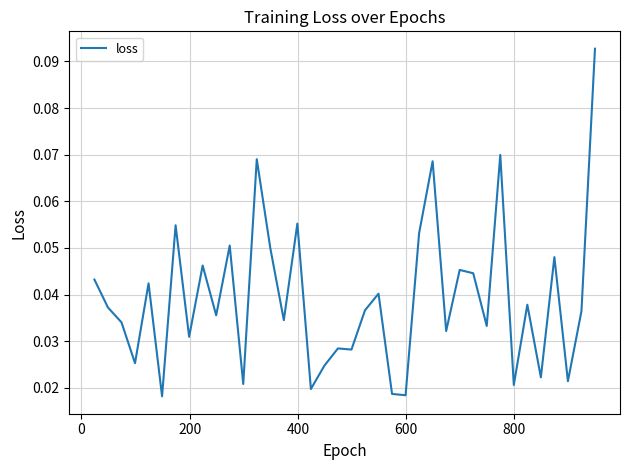

What is the maximum value shown in the chart?

0.1